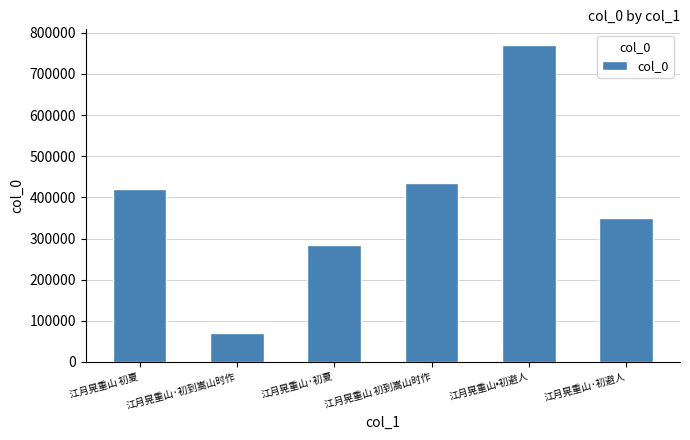

Count the number of data series in this chart.

1